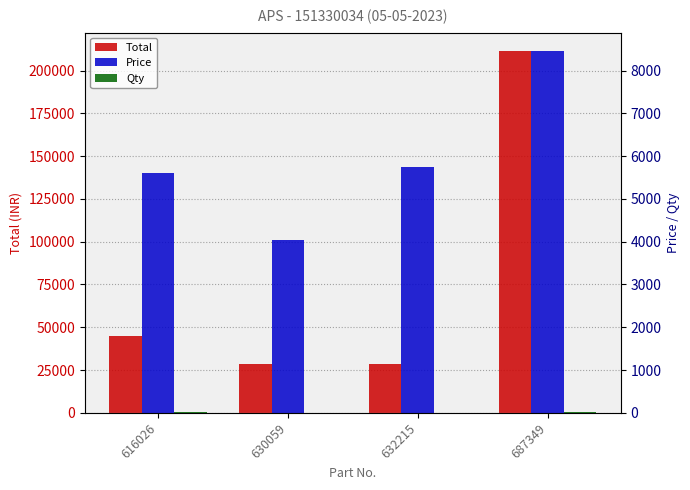

Reading left to right, transcribe all the data shown in this chart.

Total: 44912	28336	28690	211575
Price: 5614	4048	5738	8463
Qty: 8	7	5	25